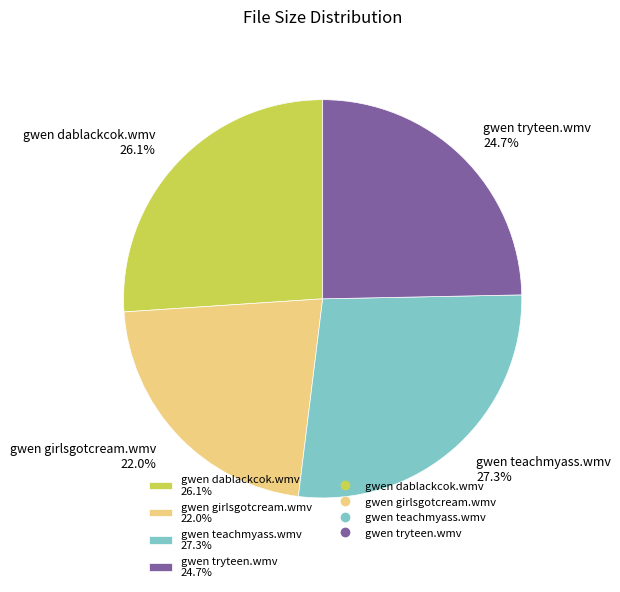

To the nearest percent, what is the difference between the gwen tryteen.wmv and gwen girlsgotcream.wmv slice percentages?

3%